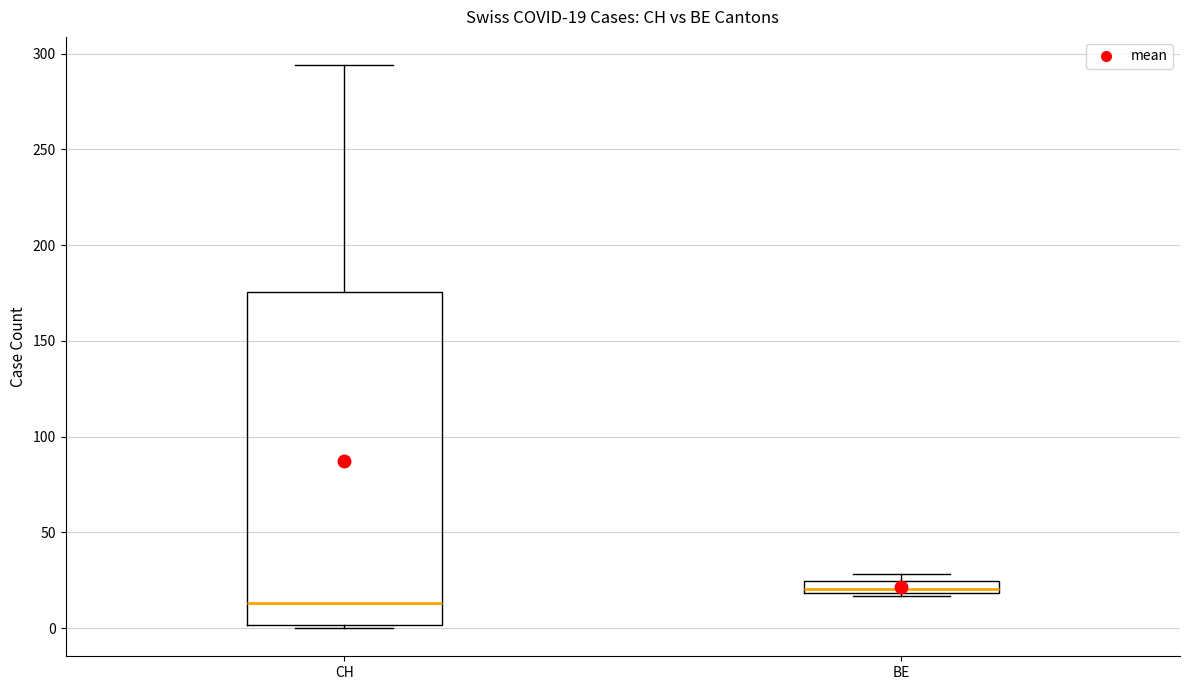

Which box is the tallest, from its lower edge to its upper edge?

CH